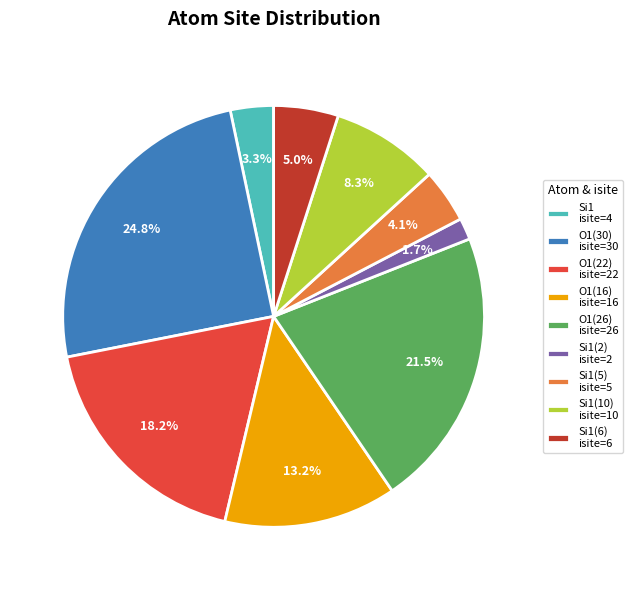

Rank the categories by value from lowest to highest.

Si1(2) isite=2, Si1 isite=4, Si1(5) isite=5, Si1(6) isite=6, Si1(10) isite=10, O1(16) isite=16, O1(22) isite=22, O1(26) isite=26, O1(30) isite=30